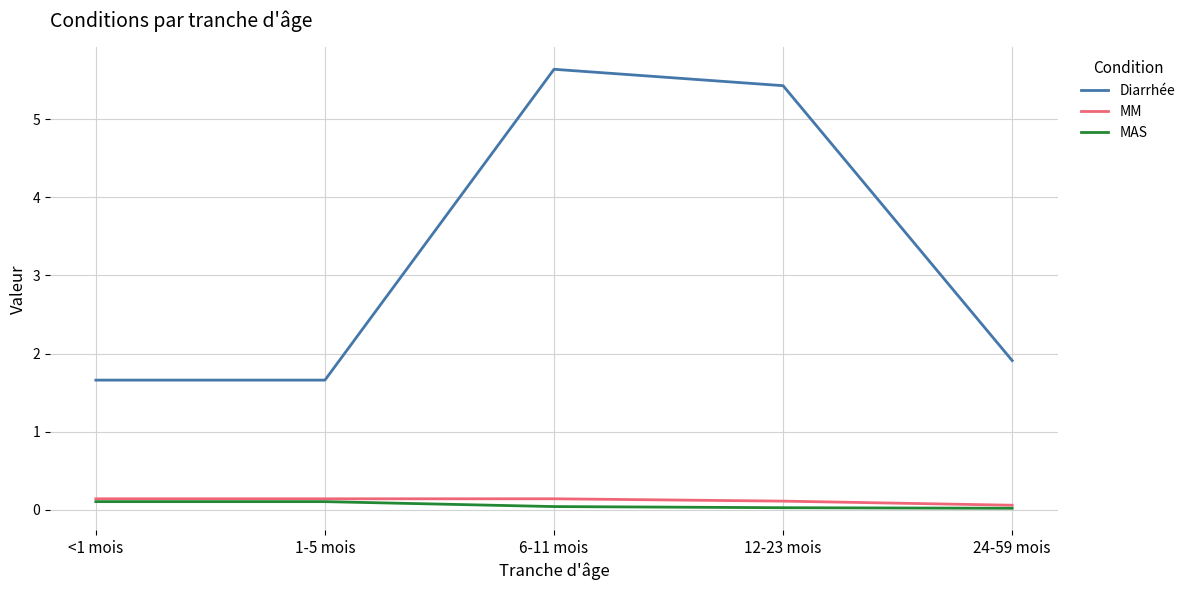

True or false: MM and Diarrhée intersect in this chart.

False